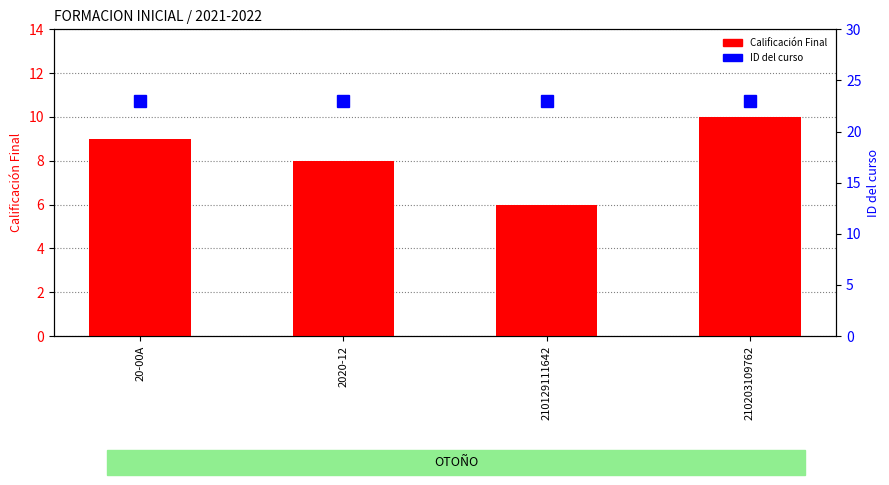

At which category is the sum across all series the highest?

210203109762